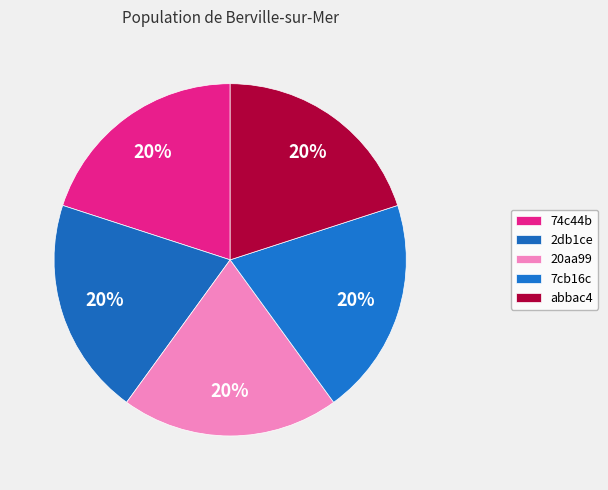

Does 7cb16c account for over 50% of the chart?

No